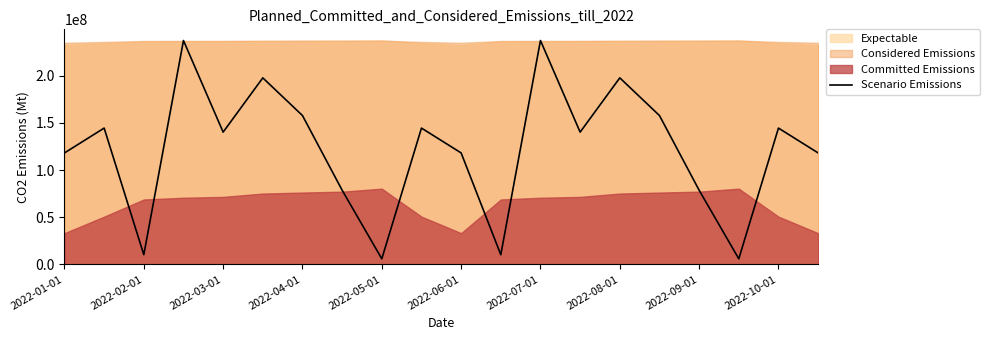

The value at 11 is 6086647. True or false?

False